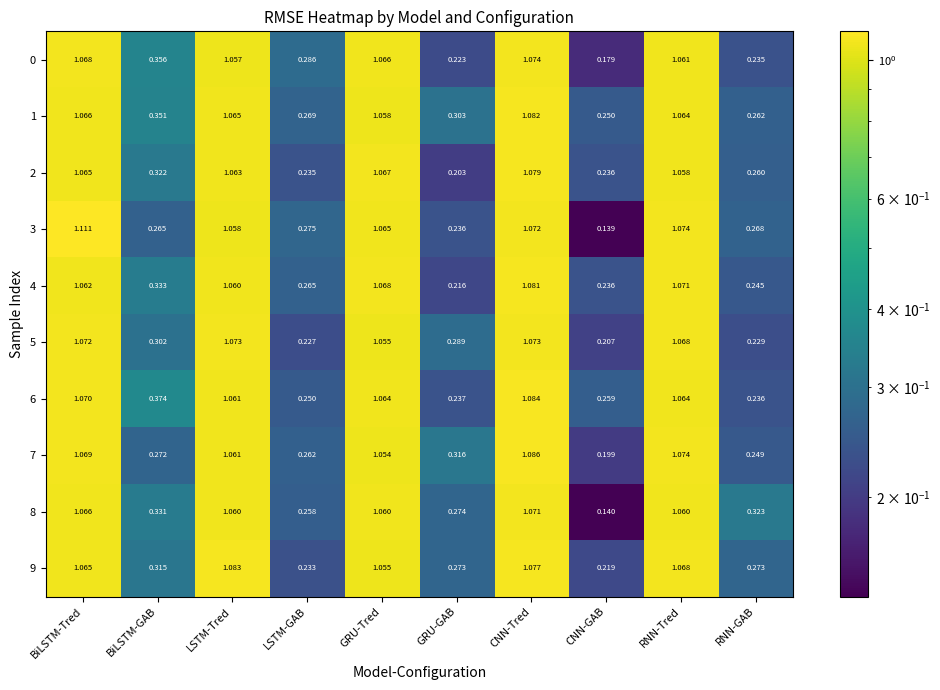

Rank the categories by 1 value from highest to lowest.

CNN-Tred, BiLSTM-Tred, LSTM-Tred, RNN-Tred, GRU-Tred, BiLSTM-GAB, GRU-GAB, LSTM-GAB, RNN-GAB, CNN-GAB